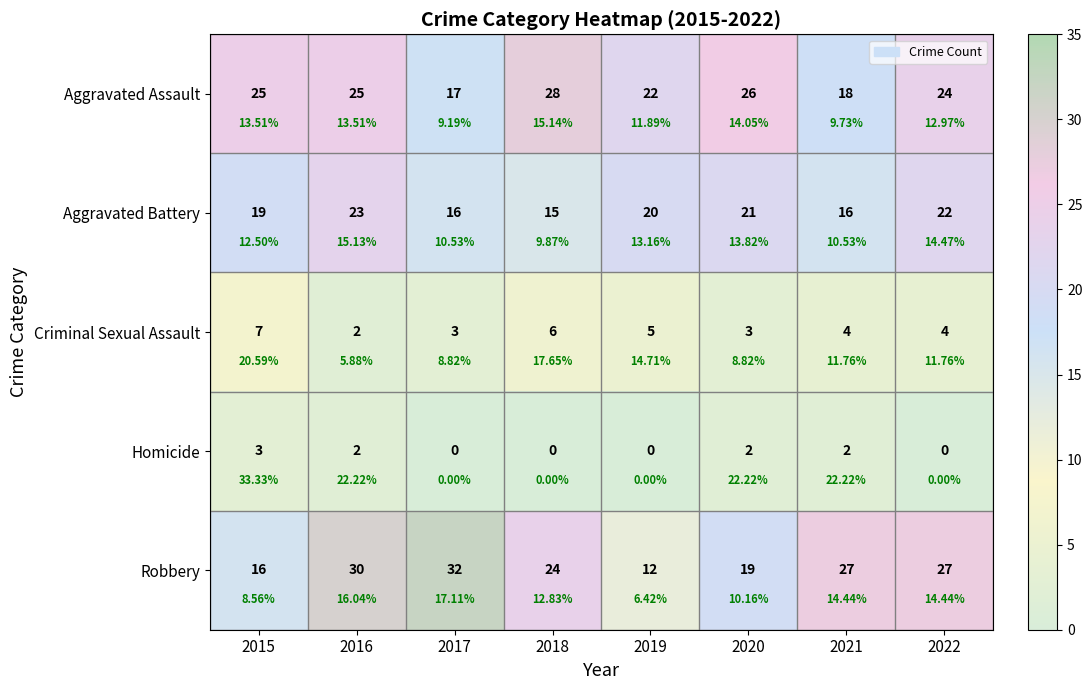

At which label does Robbery first exceed 27?

2016